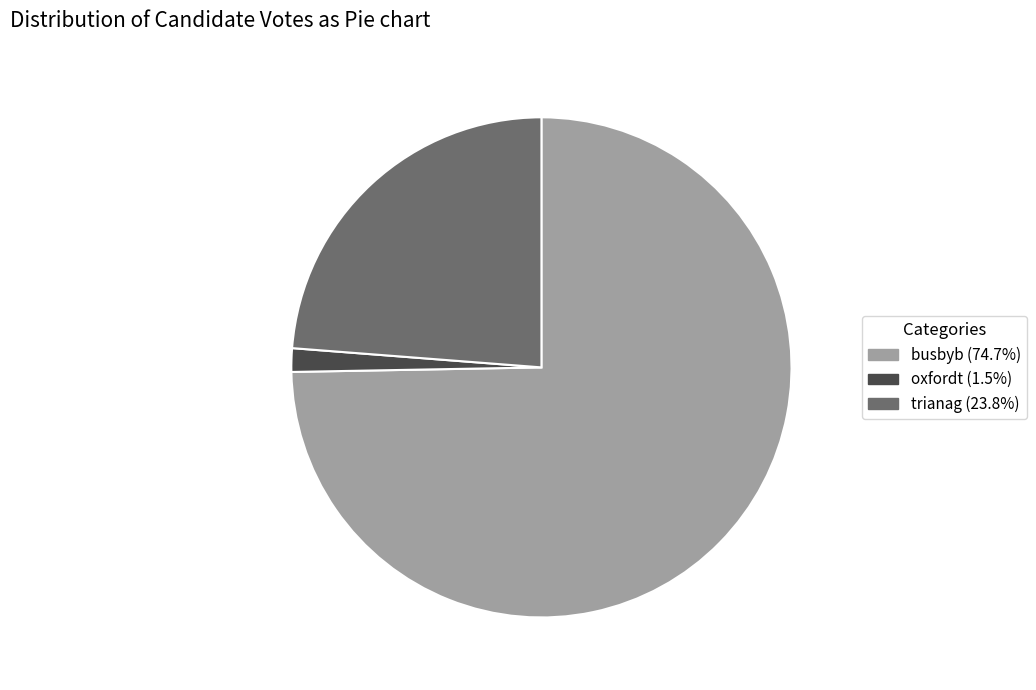

How many slices are in this pie chart?

3